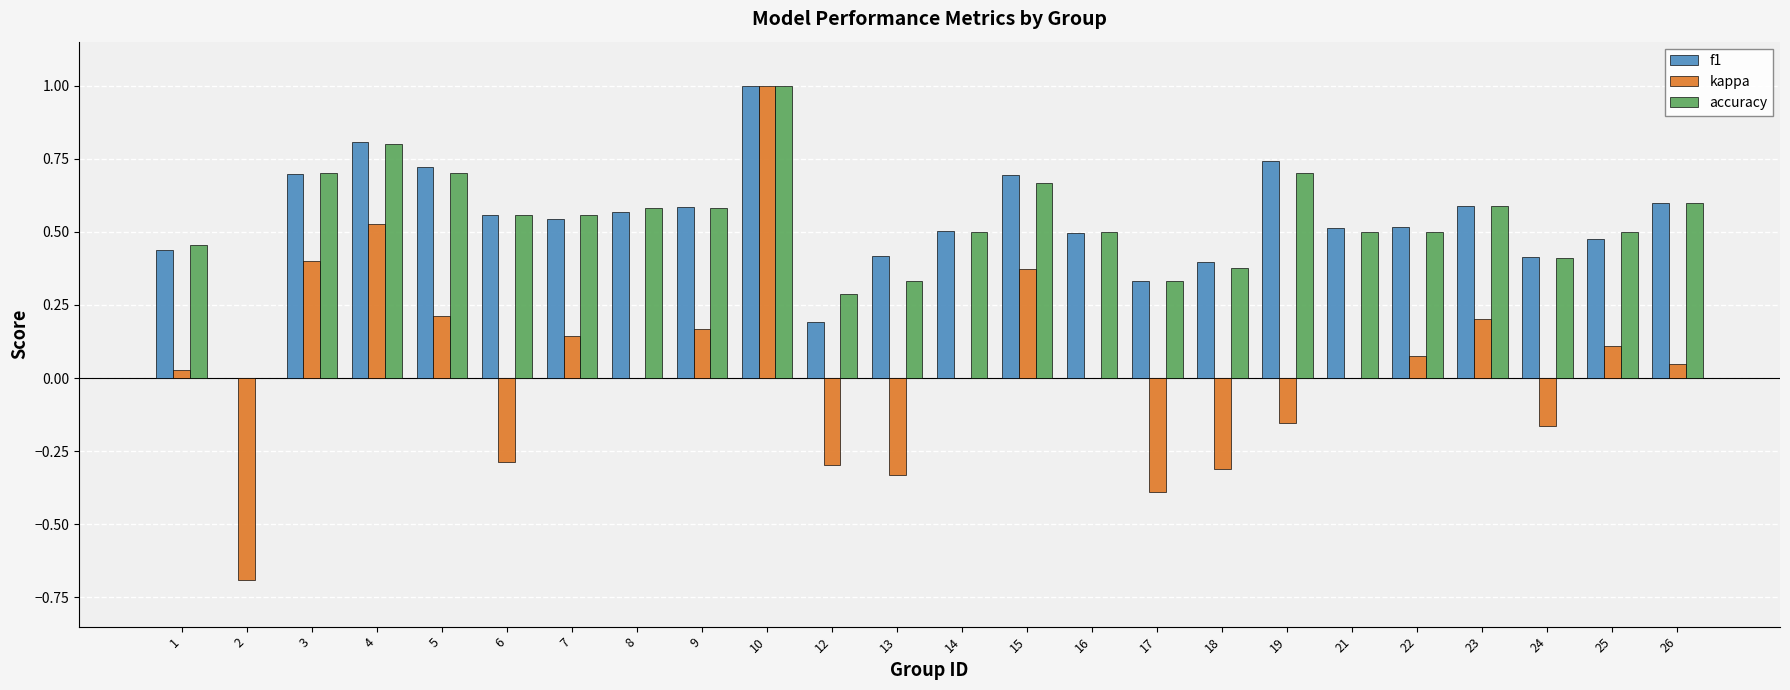

At which label is f1 closest to 0?

2